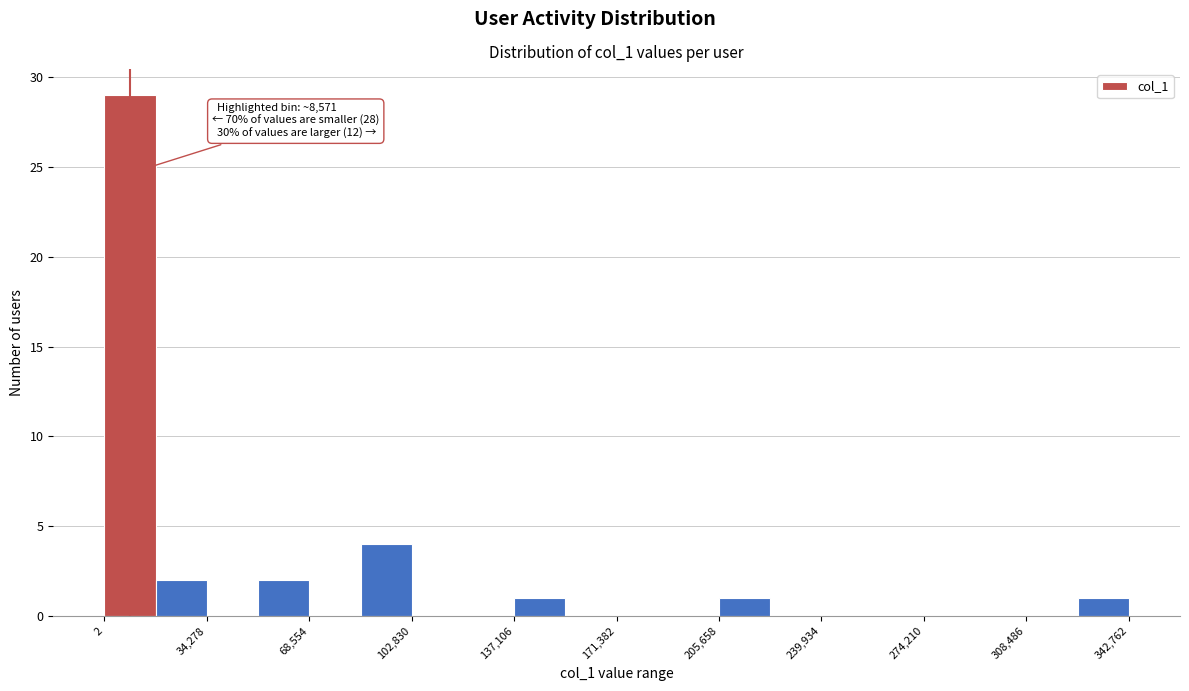

Around what value on the x-axis is the tallest bar? Give the approximate position of its centre, as read against the axis.

10000